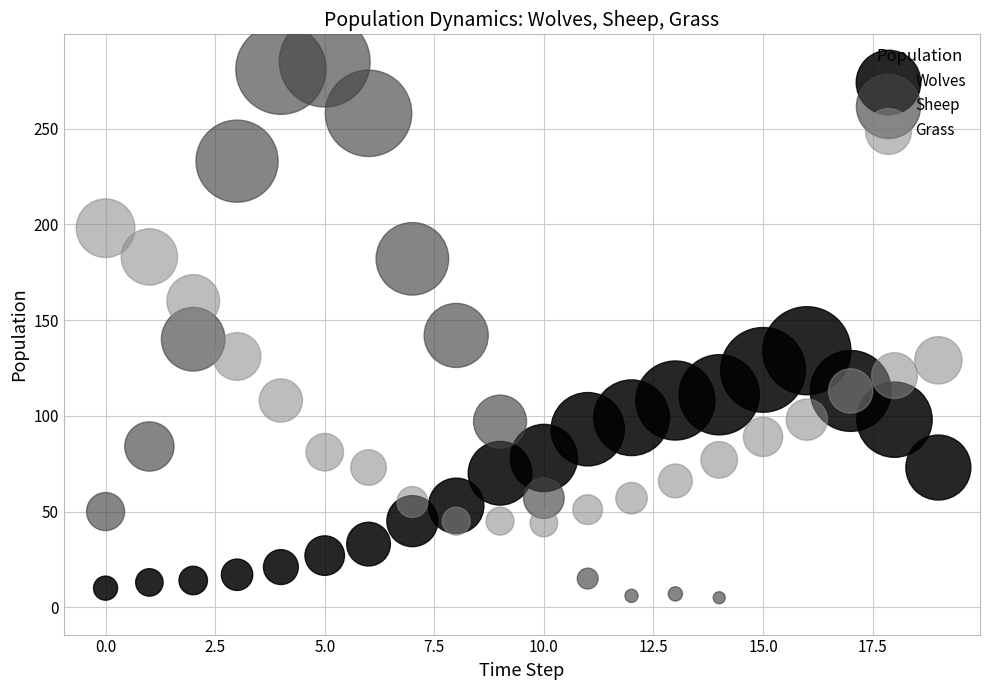

Which series reaches the minimum Y coordinate?

Sheep